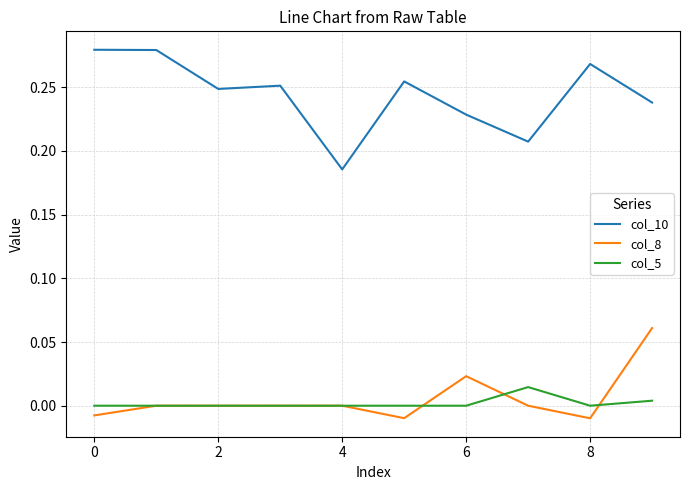

List the series in order of their peak value, highest first.

col_10, col_8, col_5